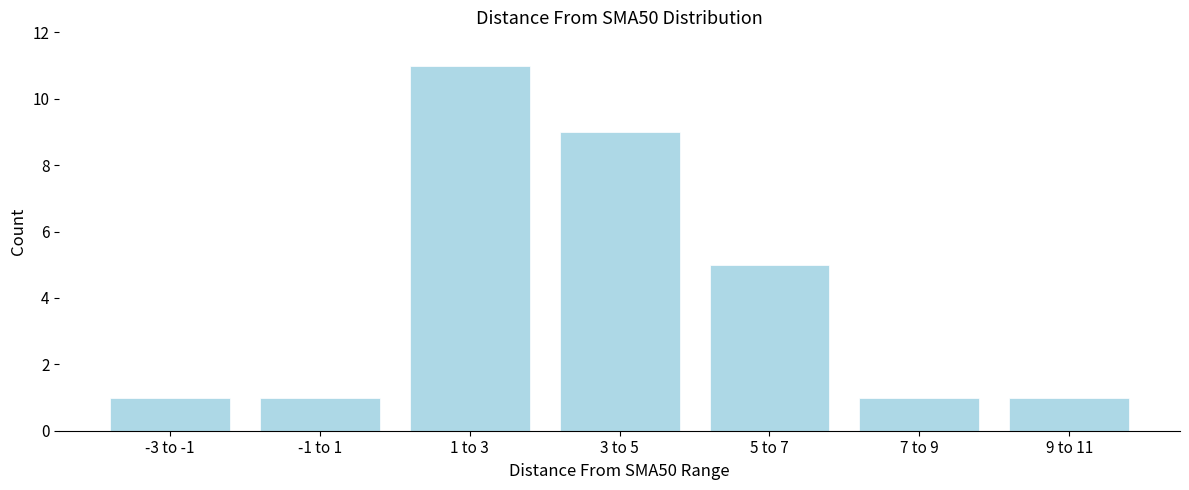

Reading left to right, extract all data points from this chart.

1	1	11	9	5	1	1